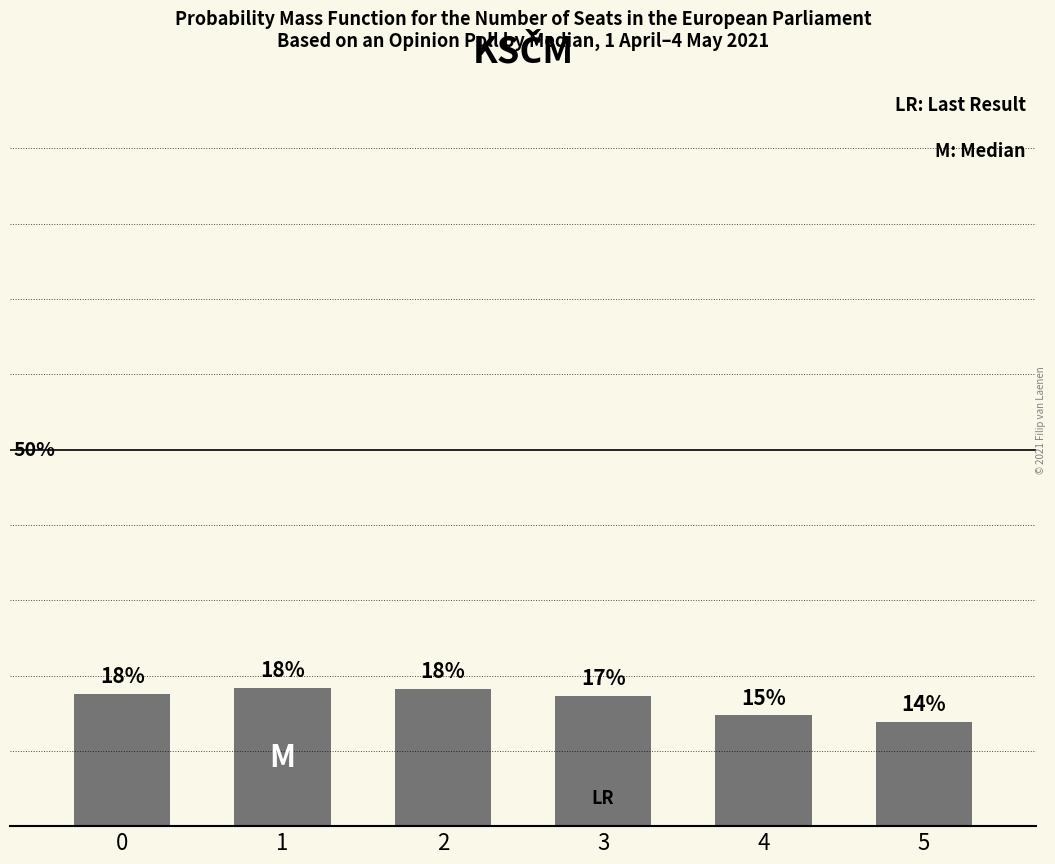

What is the sum of all values?

100.0